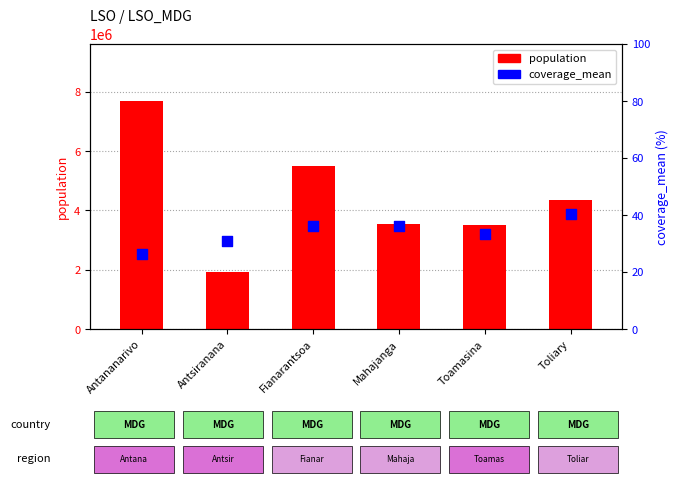

What is the total value across all series at Toamasina?

3495527.1